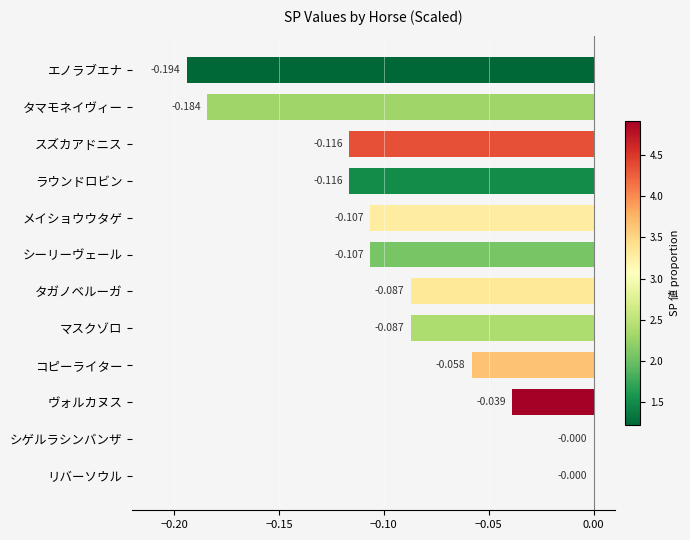

Between メイショウウタゲ and タガノベルーガ, which is larger?

タガノベルーガ